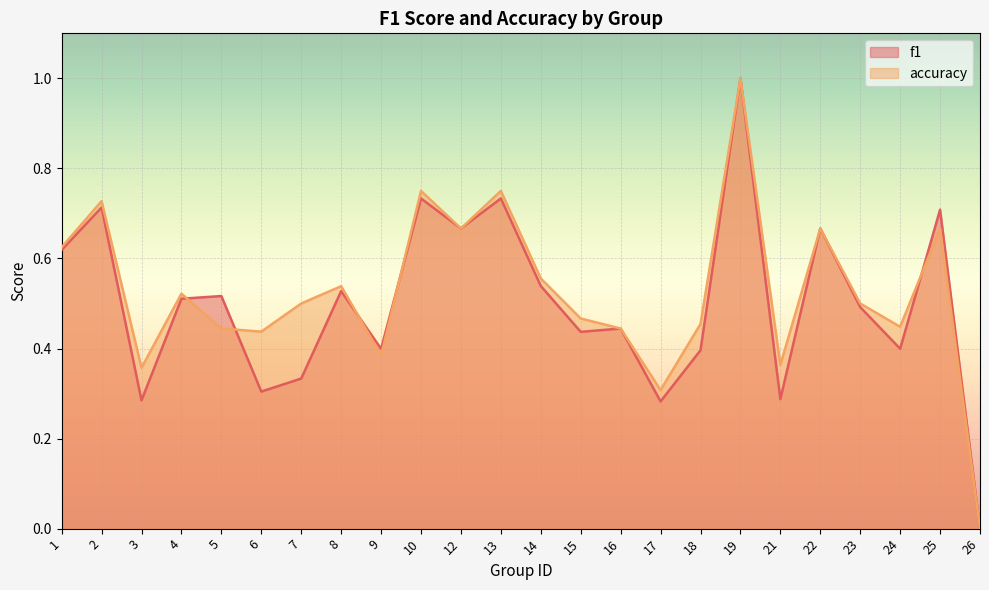

What are all the series names shown in the legend?

f1, accuracy